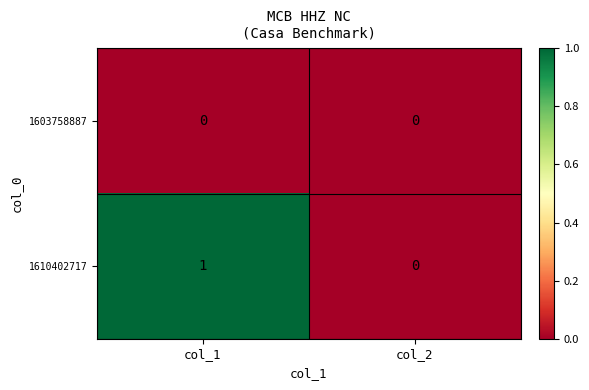

The 1603758887 series shows 0 at col_2. True or false?

True